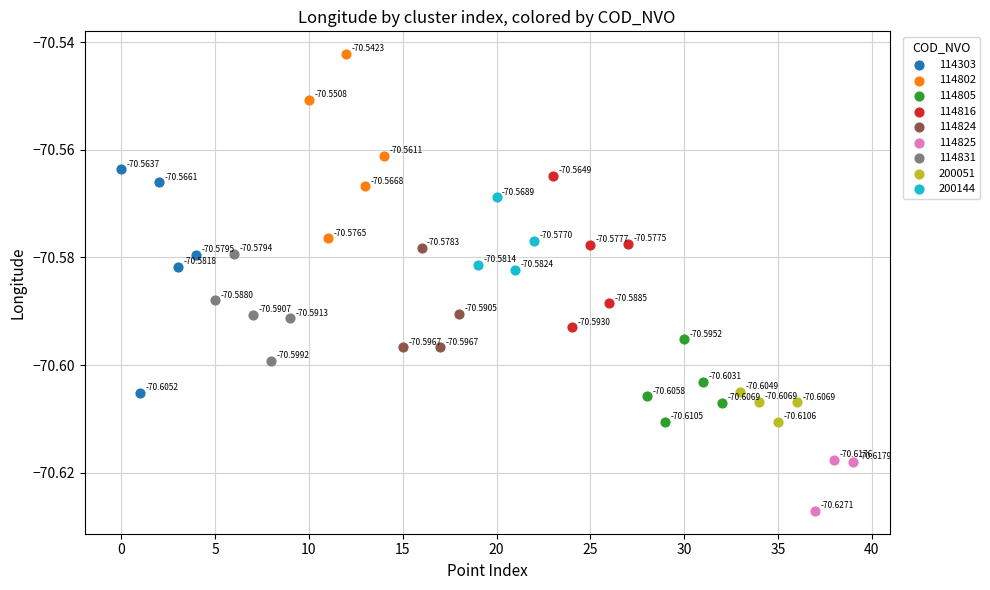

Which series reaches the maximum Y coordinate?

114802